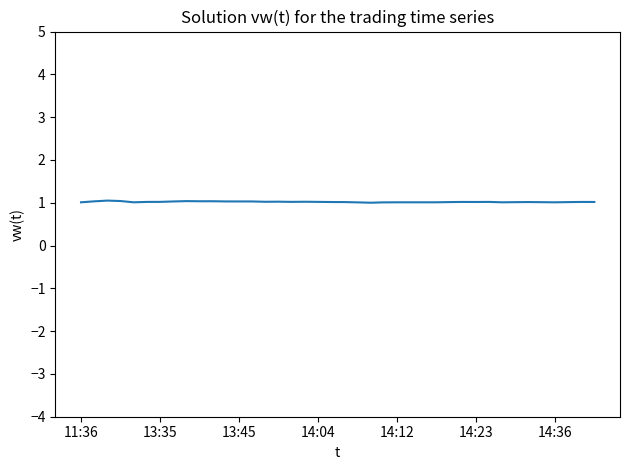

What is the maximum value shown in the chart?

1.1